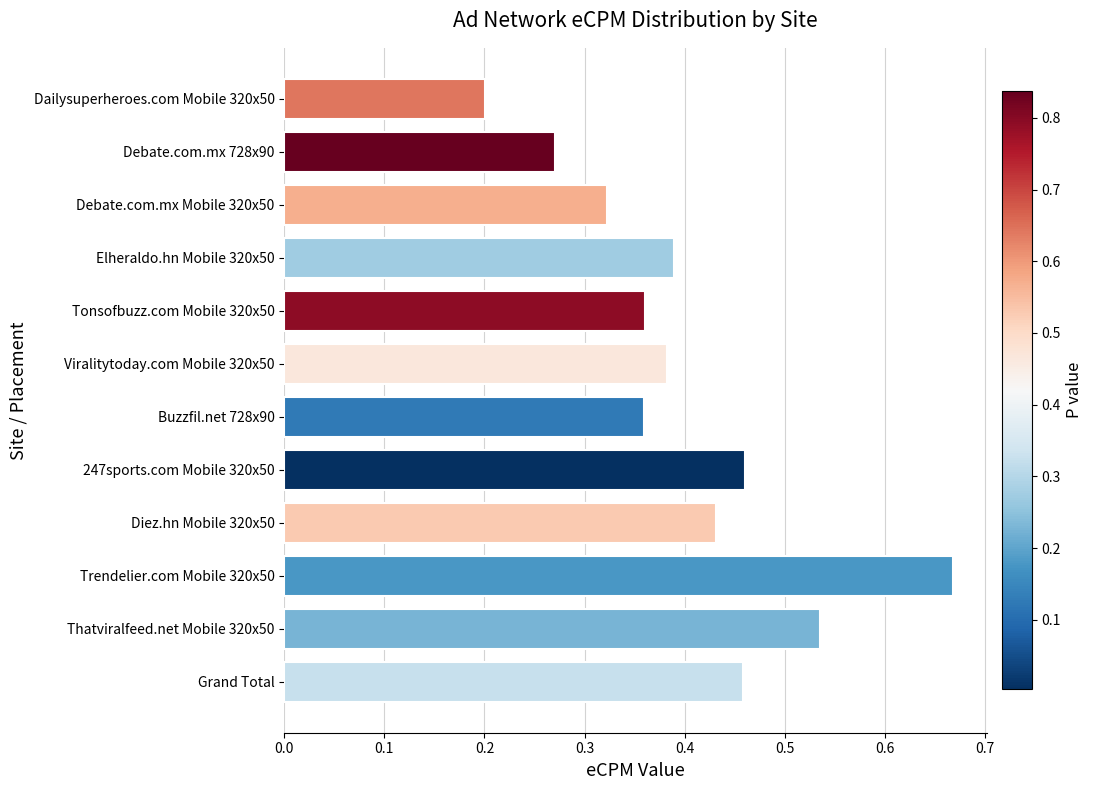

How many values are between 0 and 1?

12